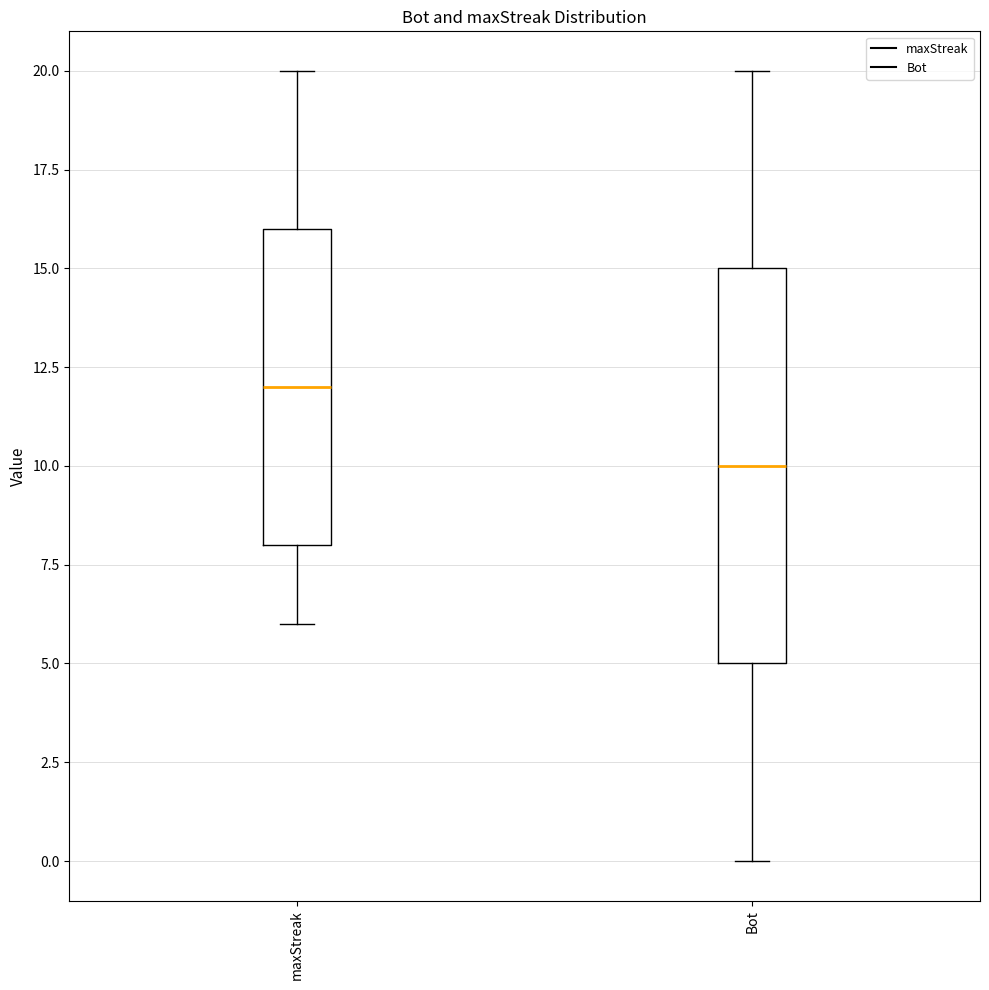

Where does the median line of the box for maxStreak sit on the y-axis? The values are not printed on the chart, so give them approximately, as read against the axis.

12